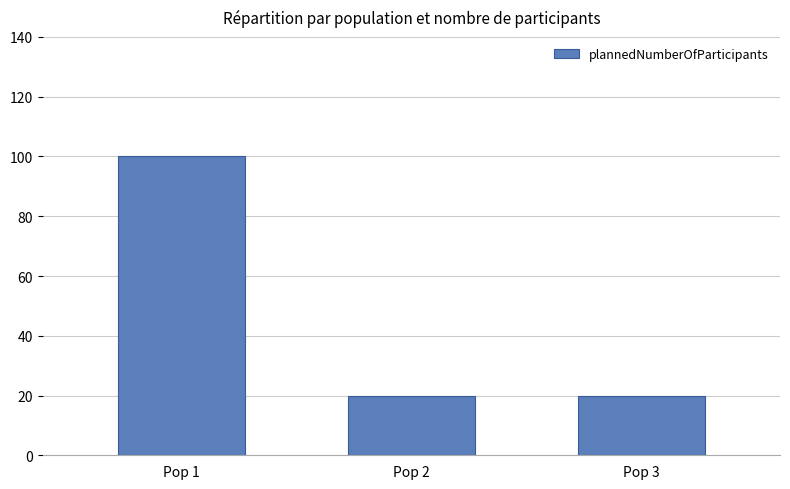

What is the smallest value displayed?

20